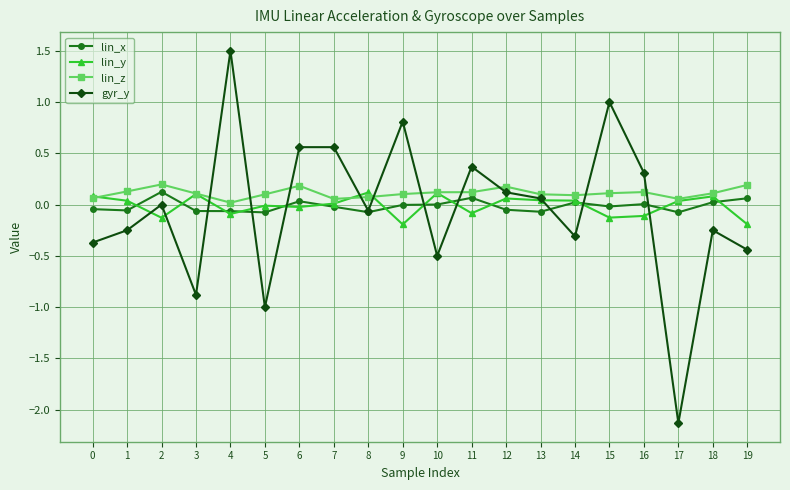

Where is the first local maximum for lin_x?

2